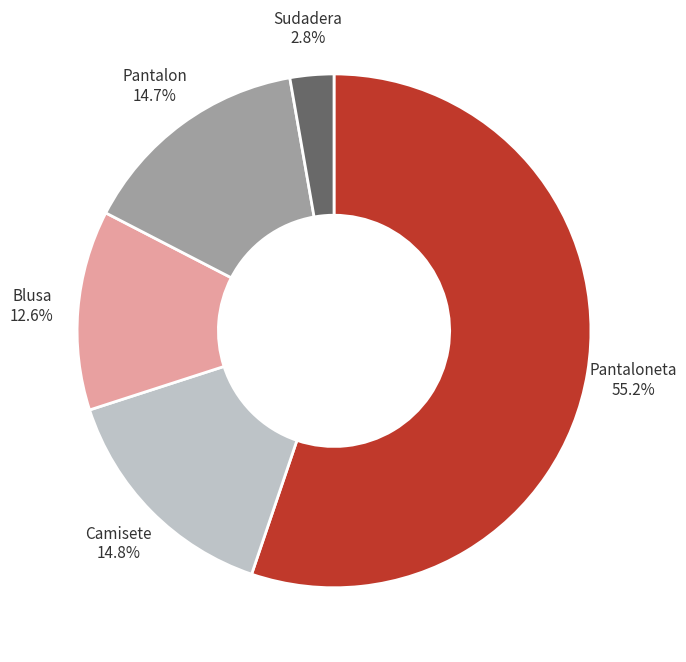

How many segments does this pie chart have?

5